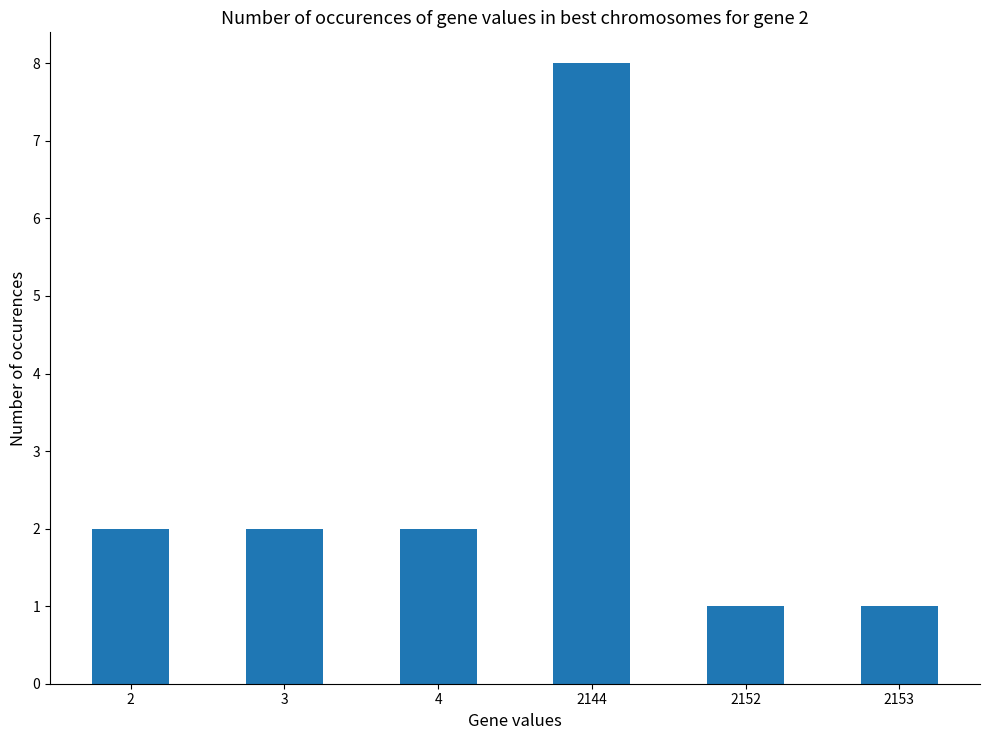

Approximately how many times larger is the value at 2144 compared to 4?

4.0